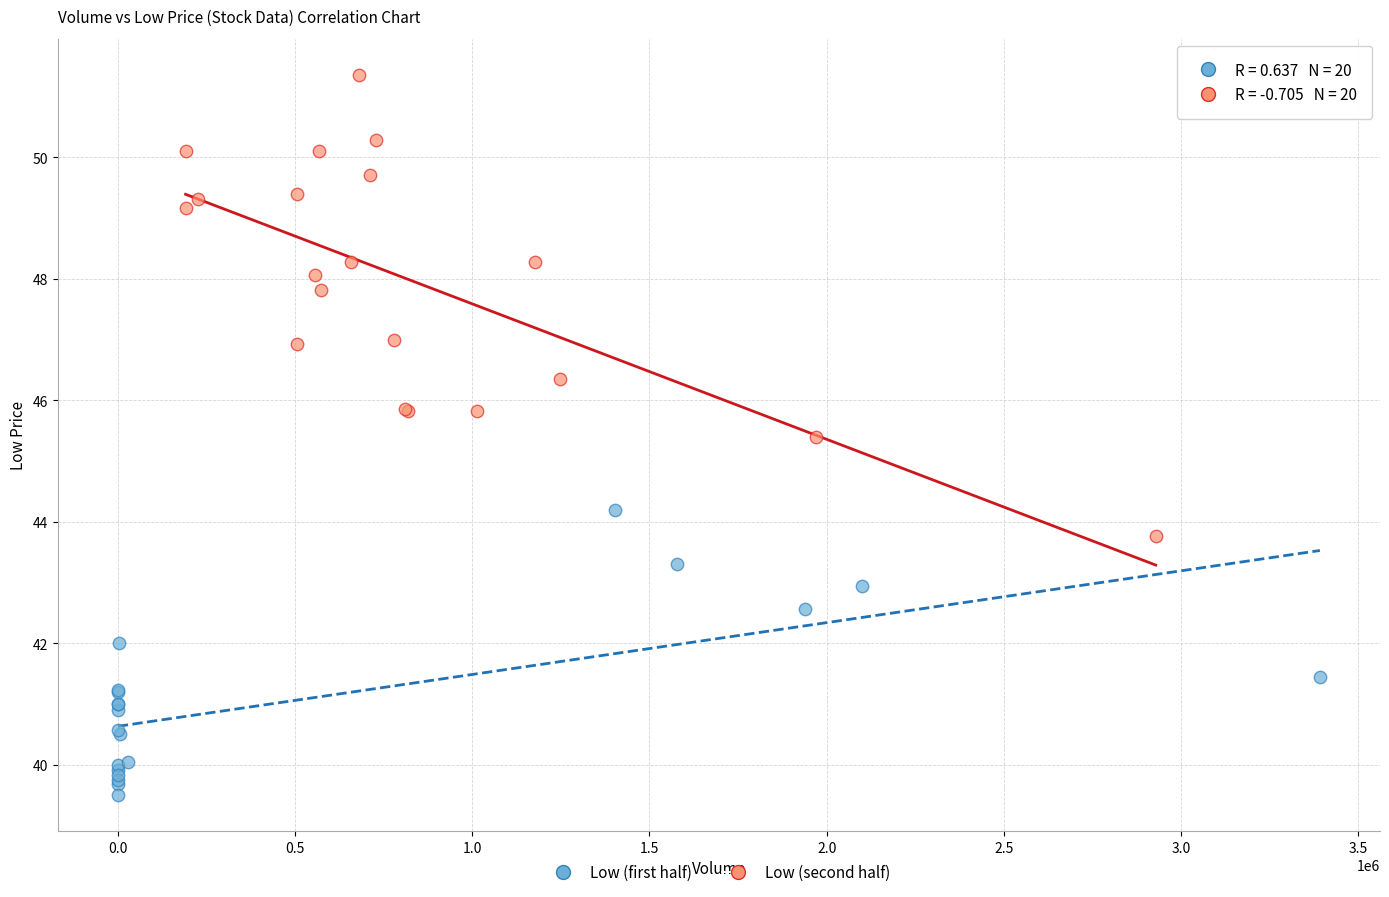

Which series contains the lowest Y value?

Low (first half)